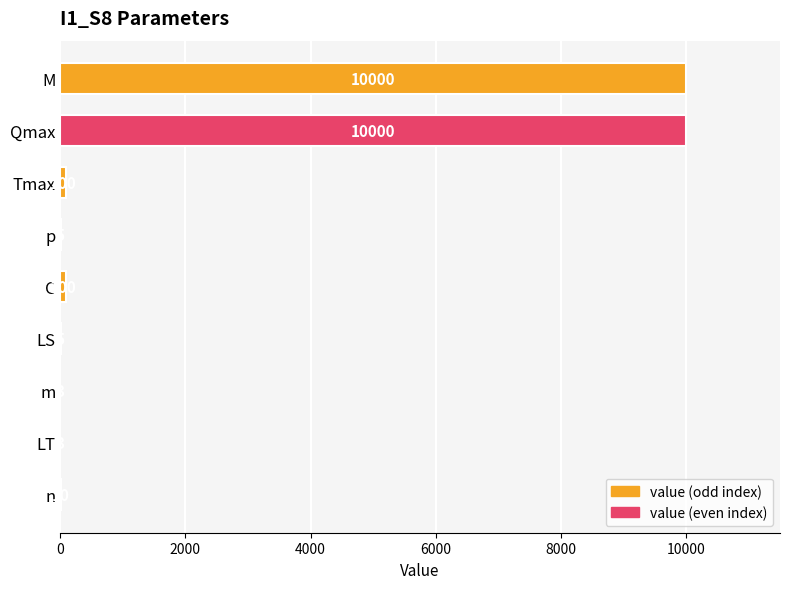

What value does the data have at M, to the nearest 50?

10000